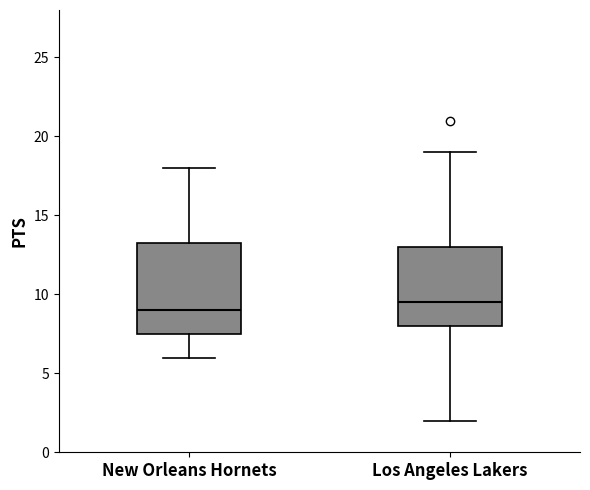

Comparing the boxes themselves (not the whiskers), which one is the tallest?

New Orleans Hornets